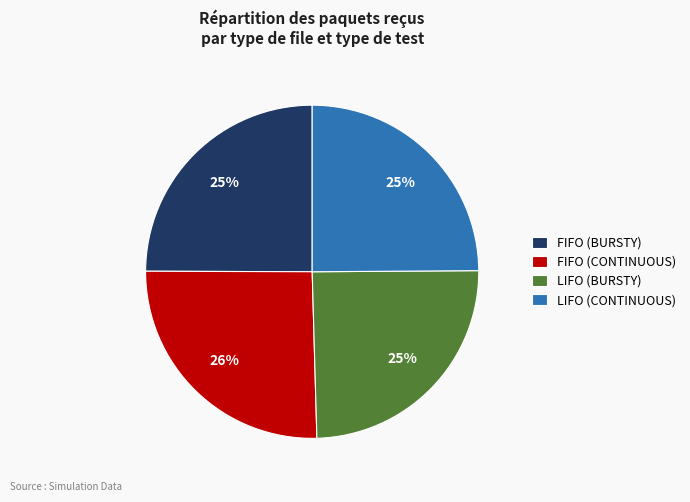

How many segments does this pie chart have?

4